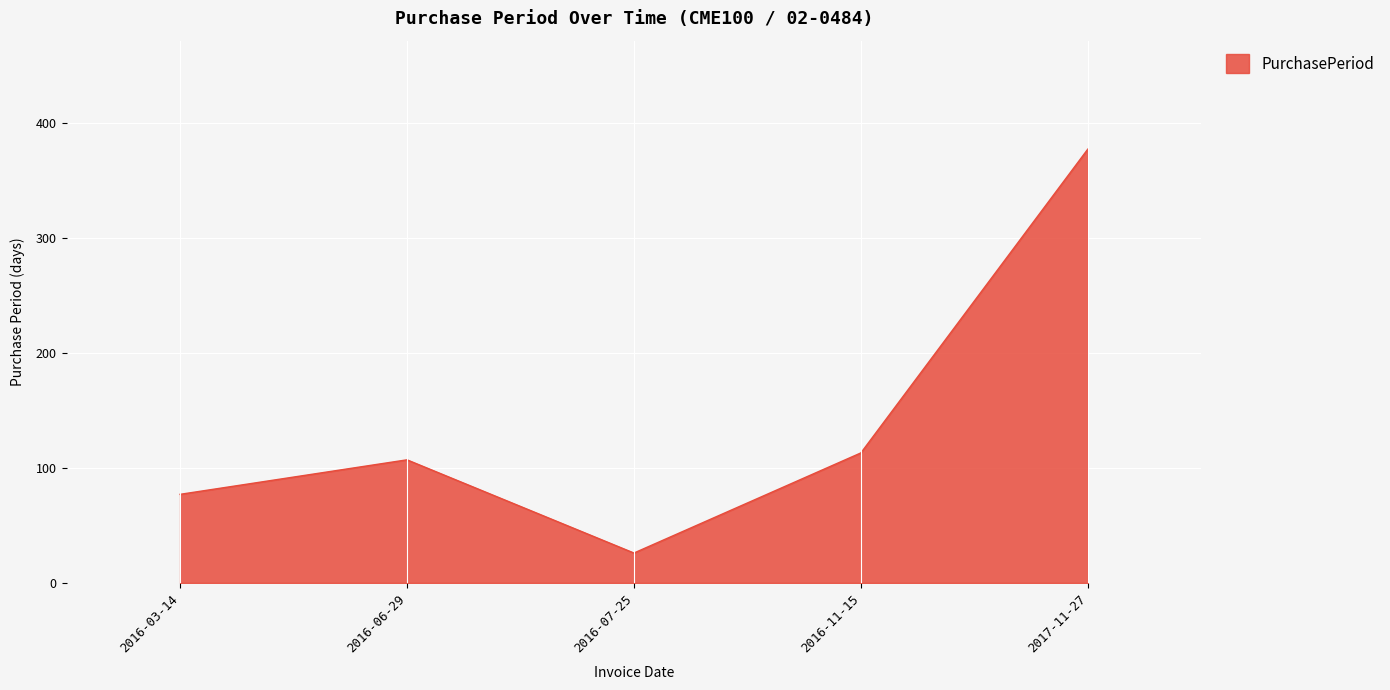

What is the difference between the maximum and minimum values?

351